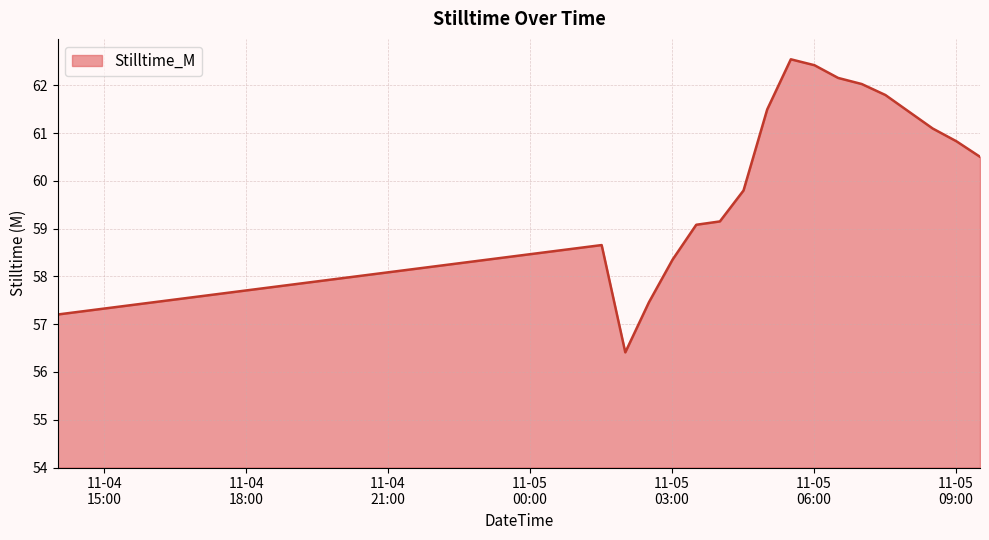

What is the minimum value shown in the chart?

56.4